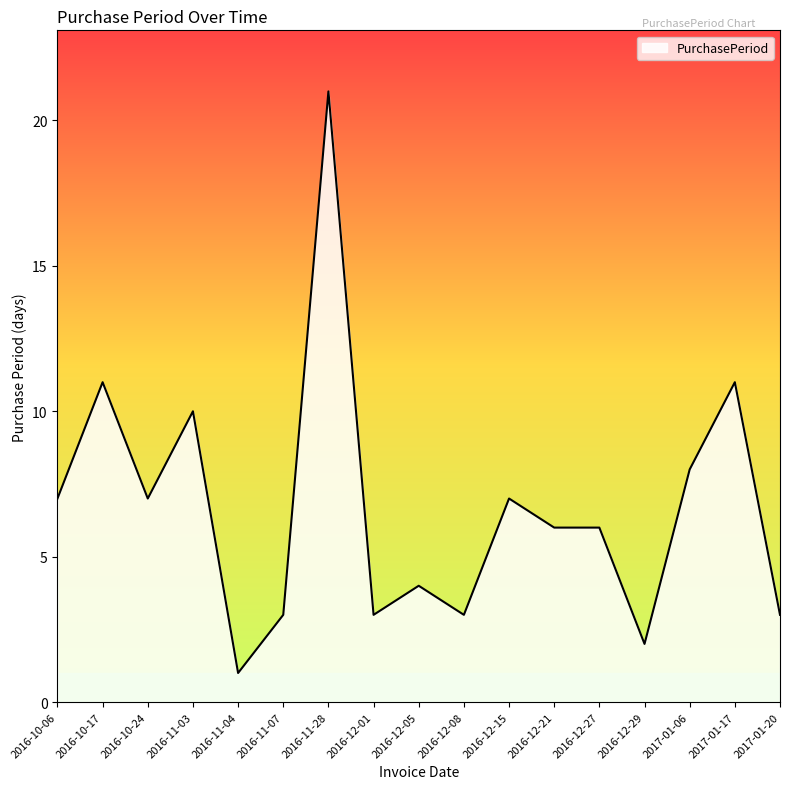

The value at 2016-12-01 is 4. True or false?

False